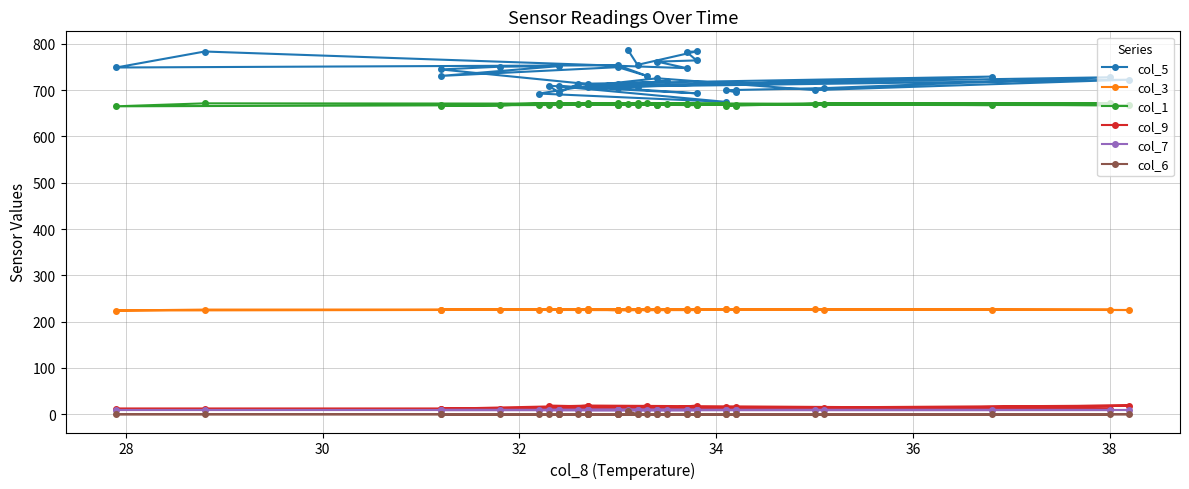

The value of col_1 at 36 is 1107.3. True or false?

False